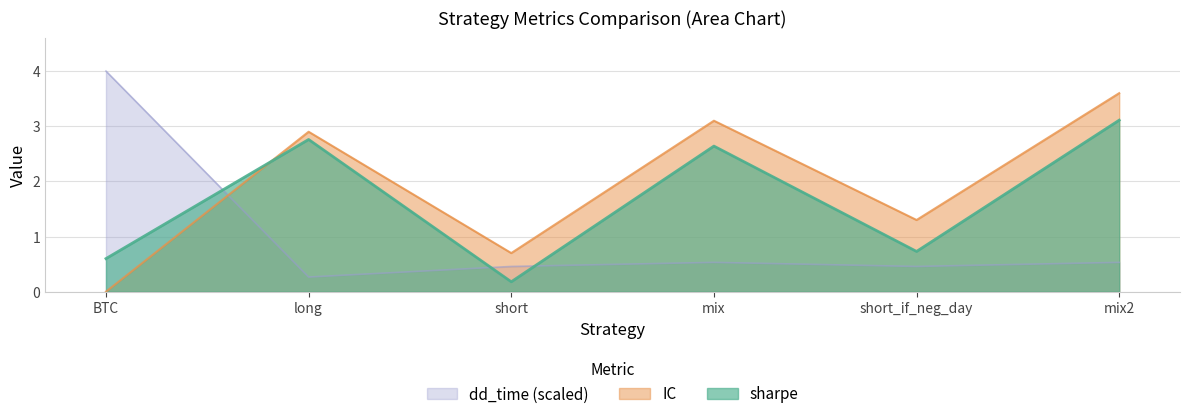

Reading left to right, list all the values displayed in this chart.

sharpe: 0.6	2.8	0.2	2.6	0.7	3.1
IC: 0.0	2.9	0.7	3.1	1.3	3.6
dd_time: 4.0	0.3	0.5	0.5	0.5	0.5